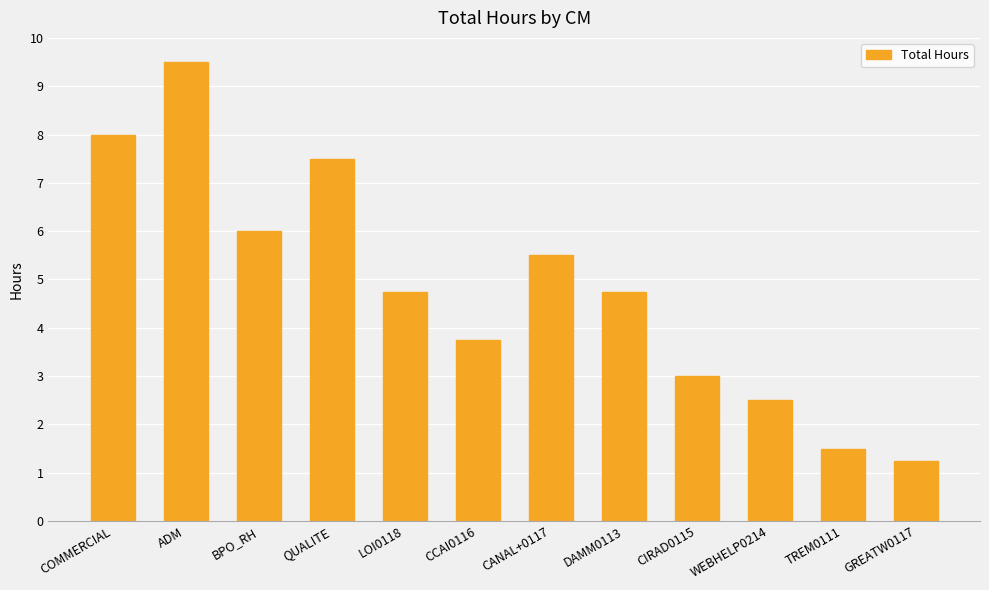

What position from the left is TREM0111?

11